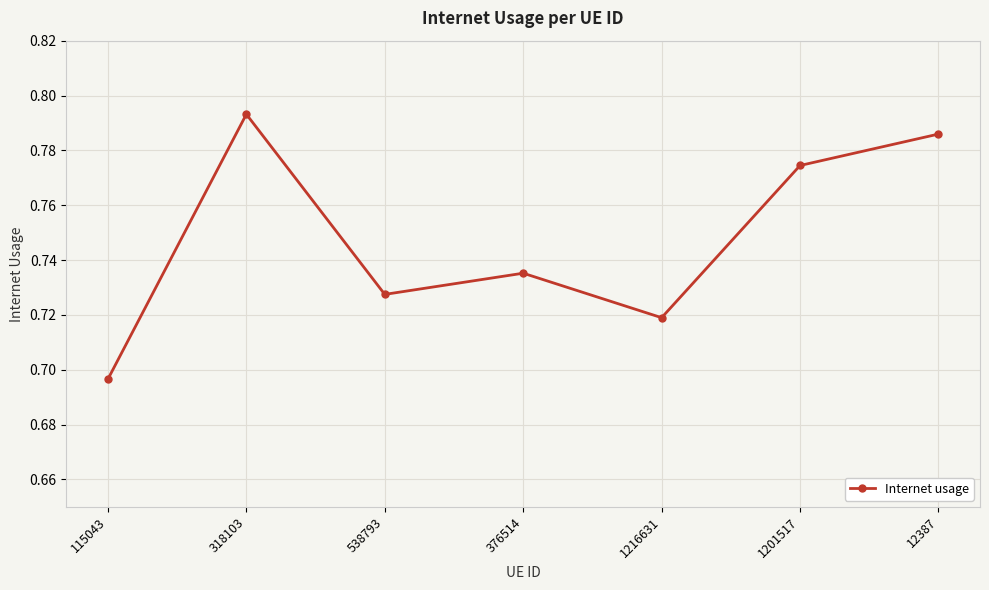

Where is the first local minimum?

538793